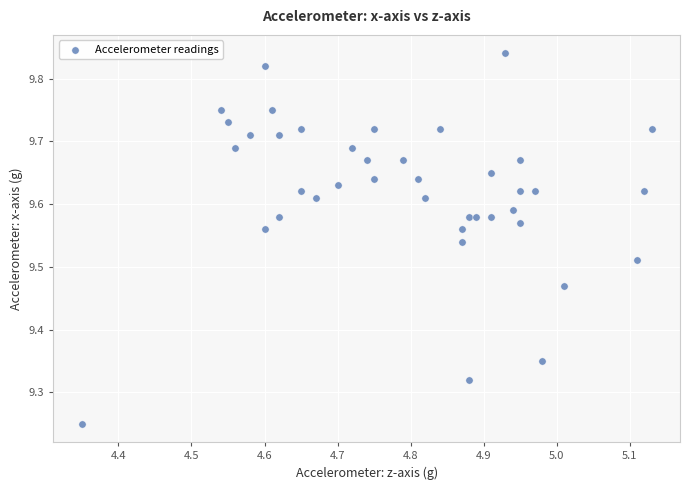

What is the range of Y values (max minus min)?

0.6